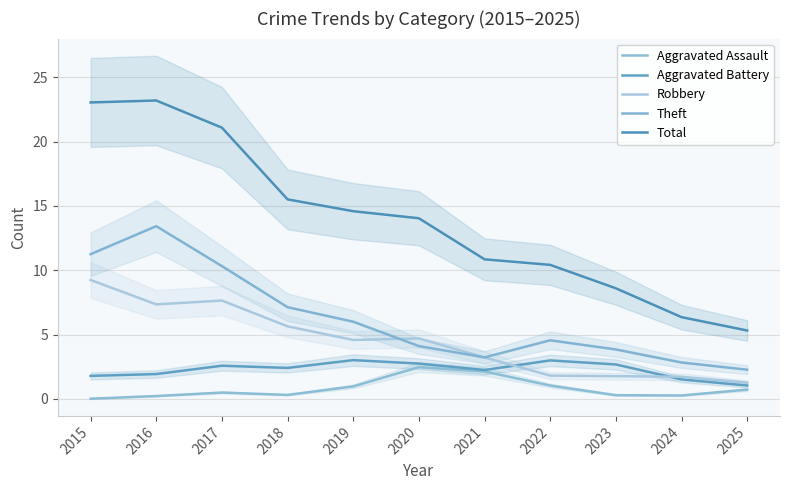

What is the difference between the second highest and minimum values in the Theft series?

9.0